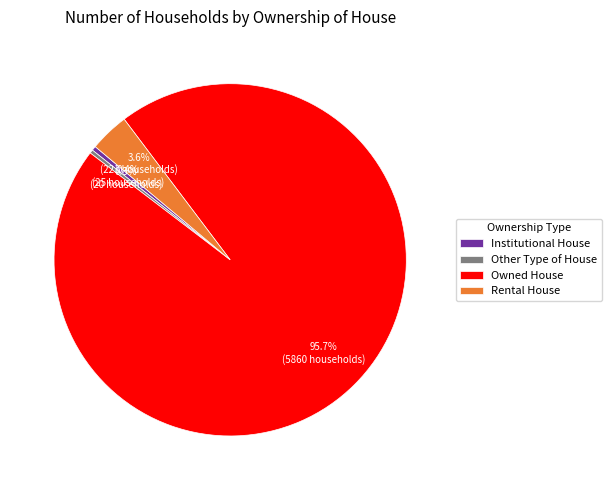

Do Rental House and Owned House together represent more than half of the pie?

Yes